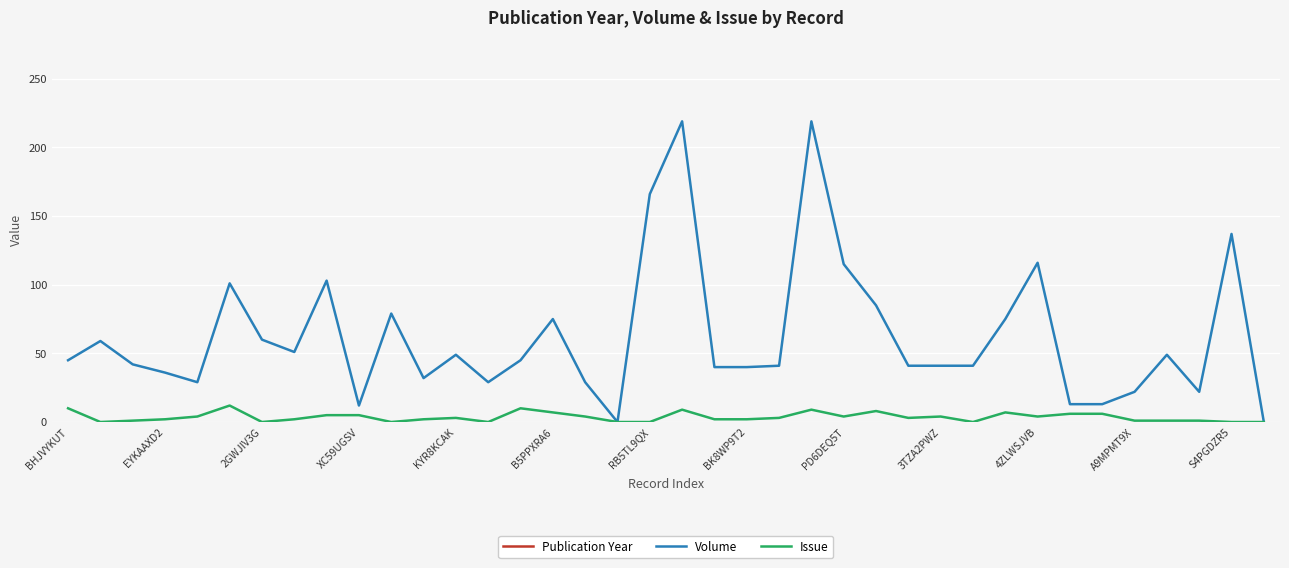

What is the highest value of the Volume series?

219